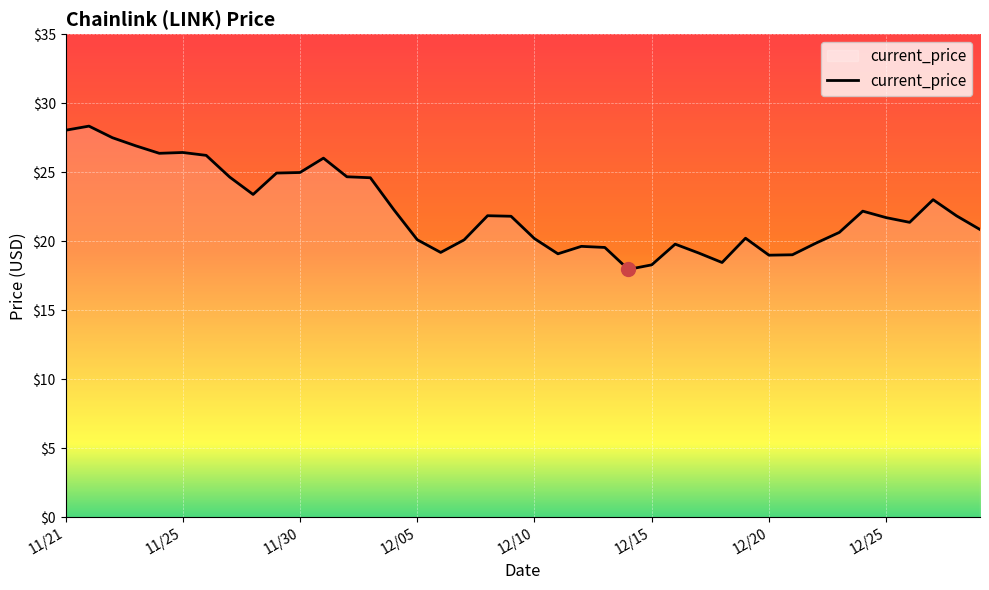

What is the smallest value displayed?

18.0